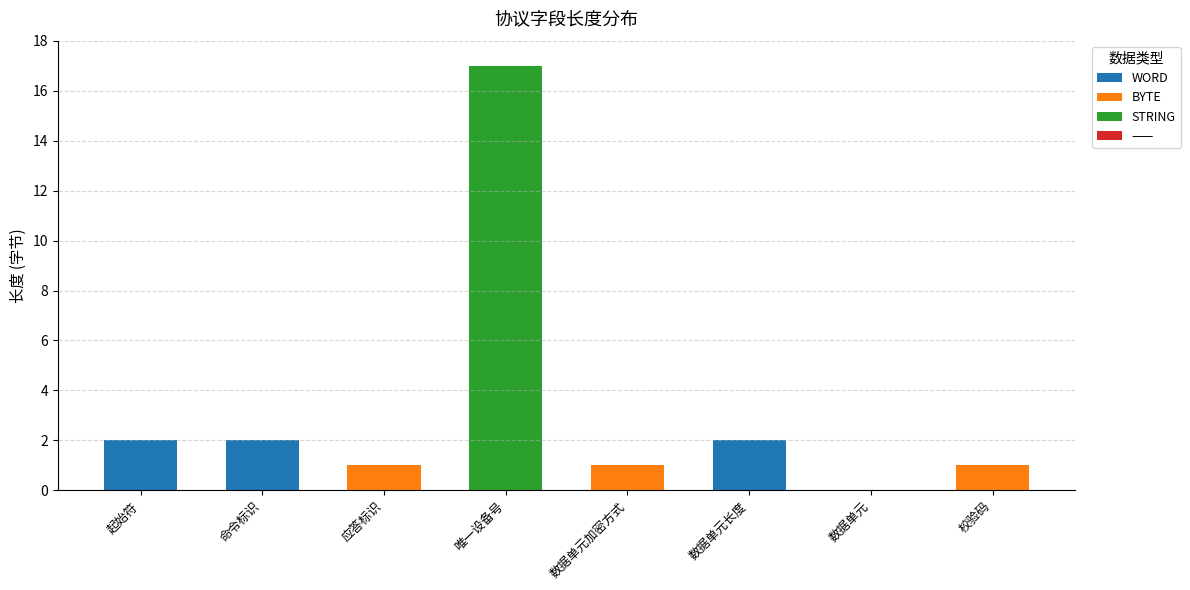

Reading left to right, transcribe the values for WORD.

起始符=2	命令标识=2	应答标识=0	唯一设备号=0	数据单元加密方式=0	数据单元长度=2	数据单元=0	校验码=0